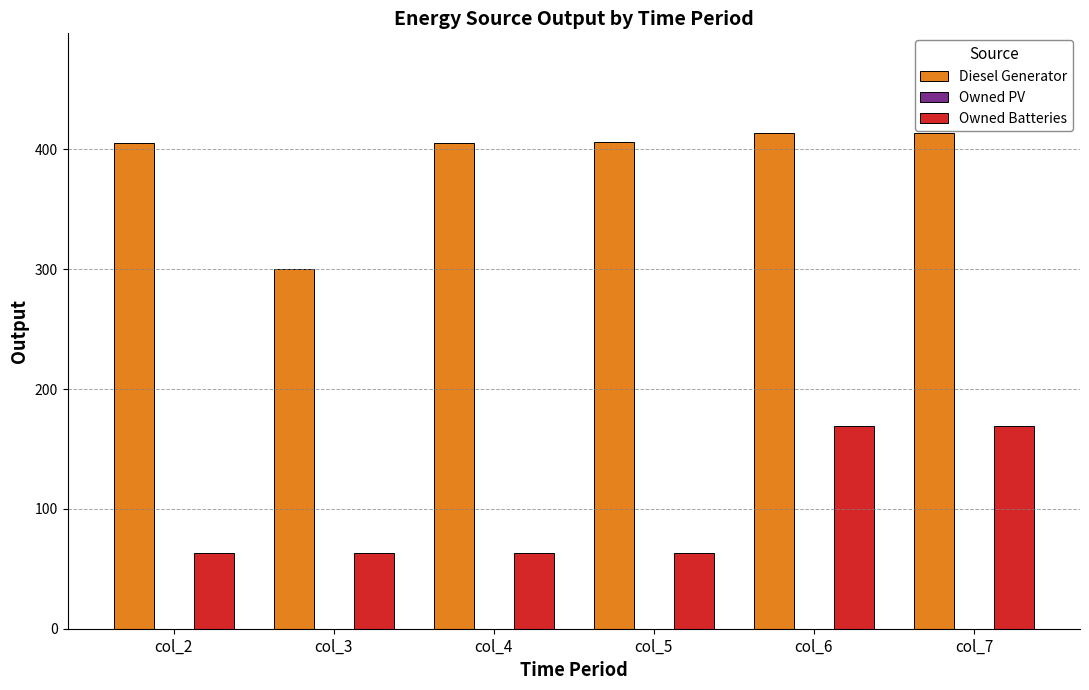

What is the spread (max minus min) of values at col_3?

237.0